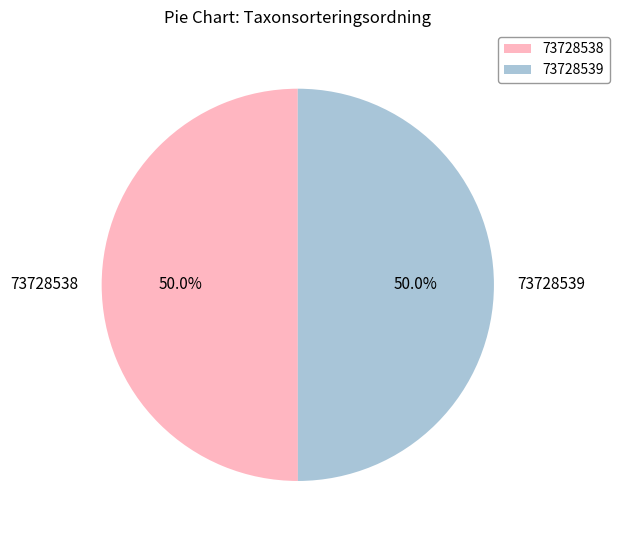

Count the number of slices in the pie.

2